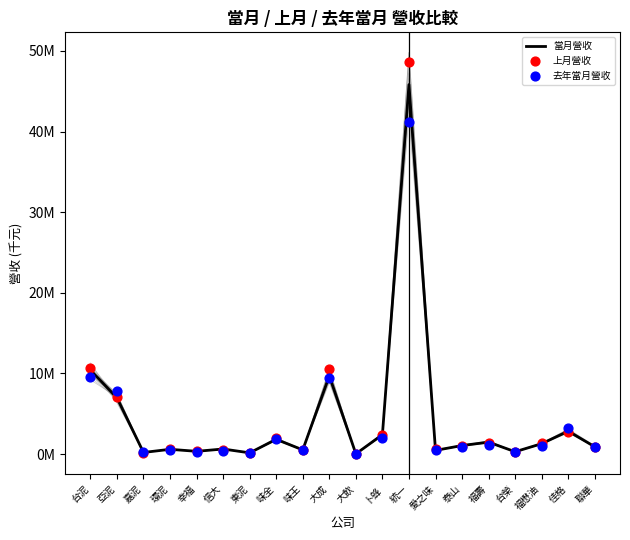

At how many categories does at least one series exceed 4153699?

4